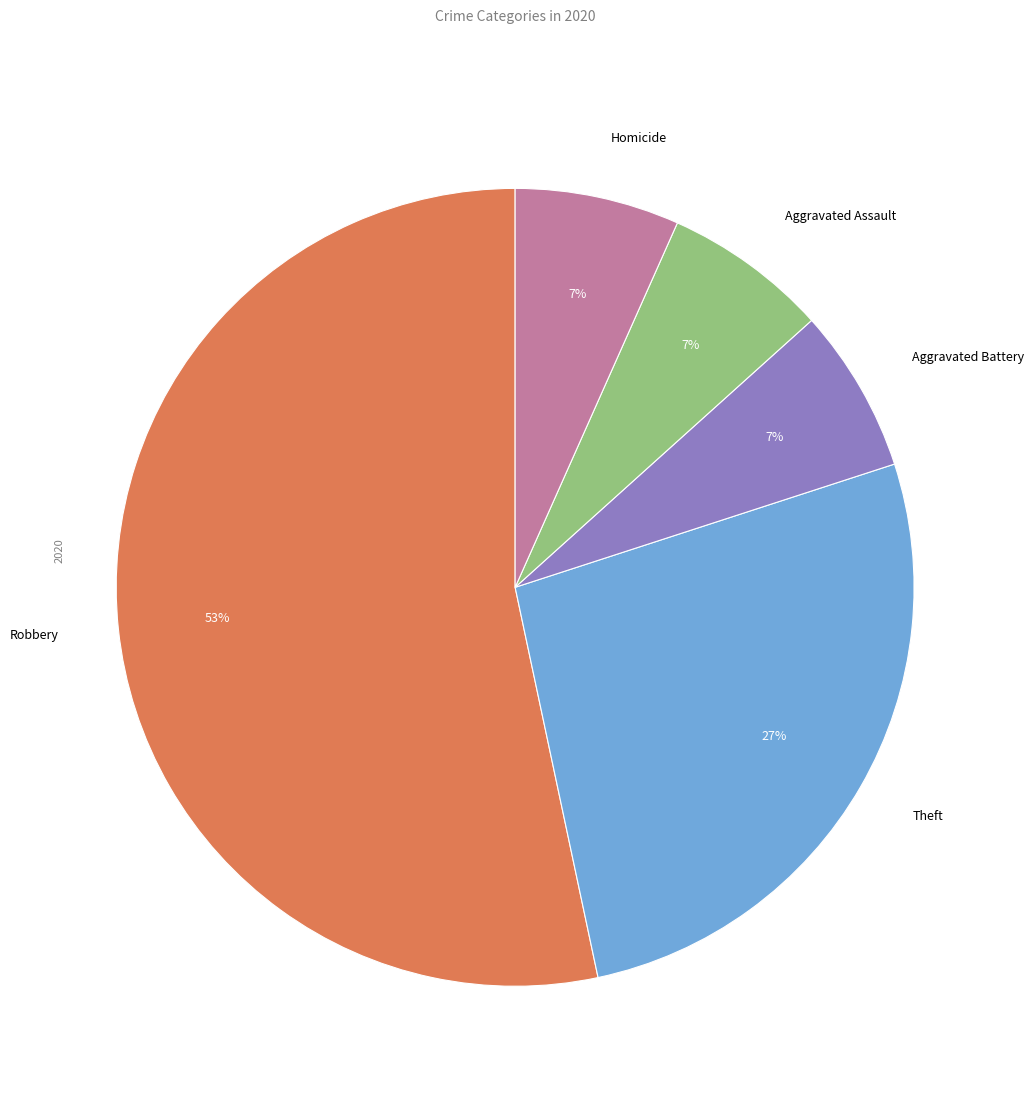

Does Aggravated Assault represent more than half of the total?

No